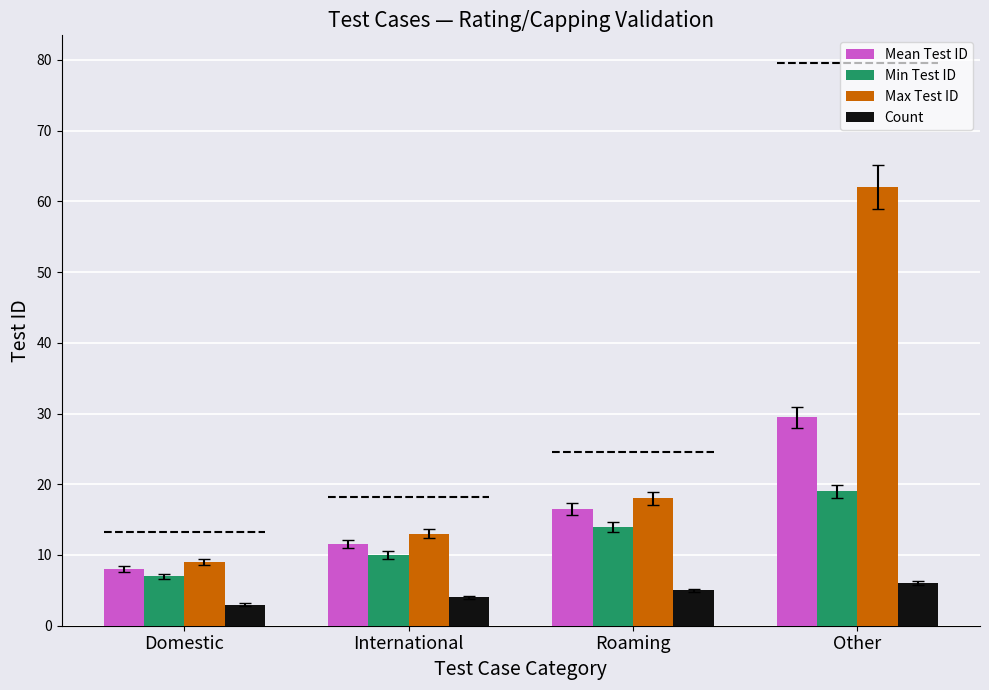

What is the greatest value displayed?

62.0